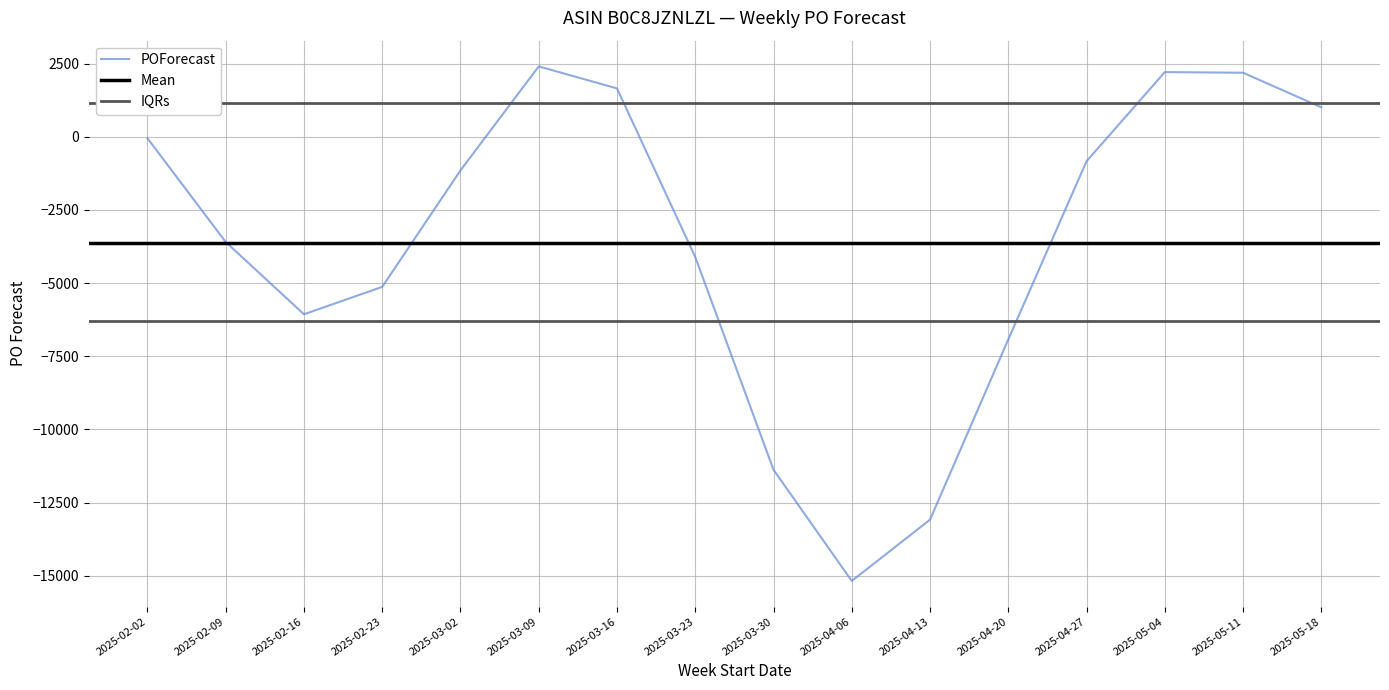

True or false: the data has more than 2 interior local peaks.

False